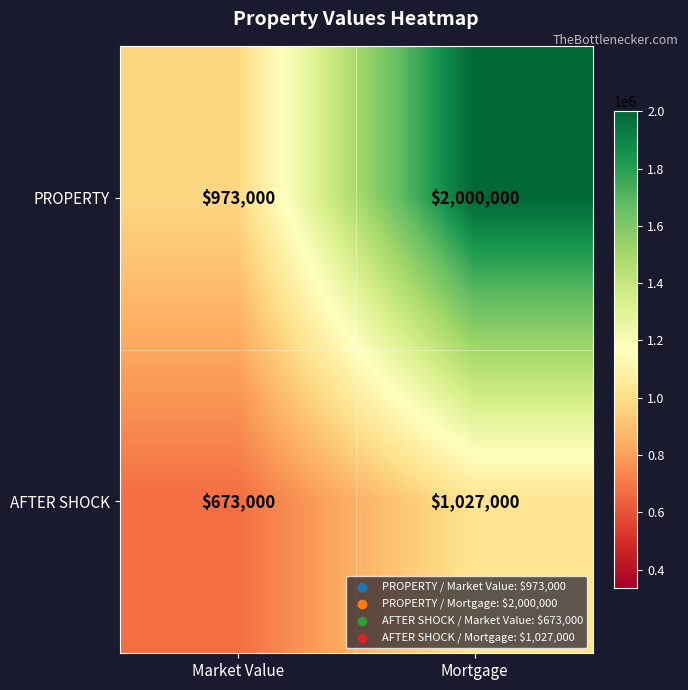

Which series has the largest total across all categories?

PROPERTY